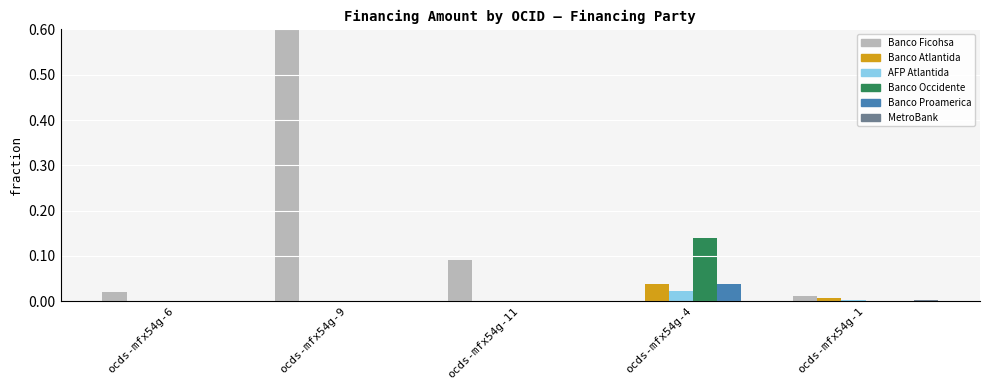

Rank the series at ocds-mfx54g-4 from highest to lowest value.

Banco Occidente, Banco Atlantida, Banco Proamerica, AFP Atlantida, Banco Ficohsa, MetroBank